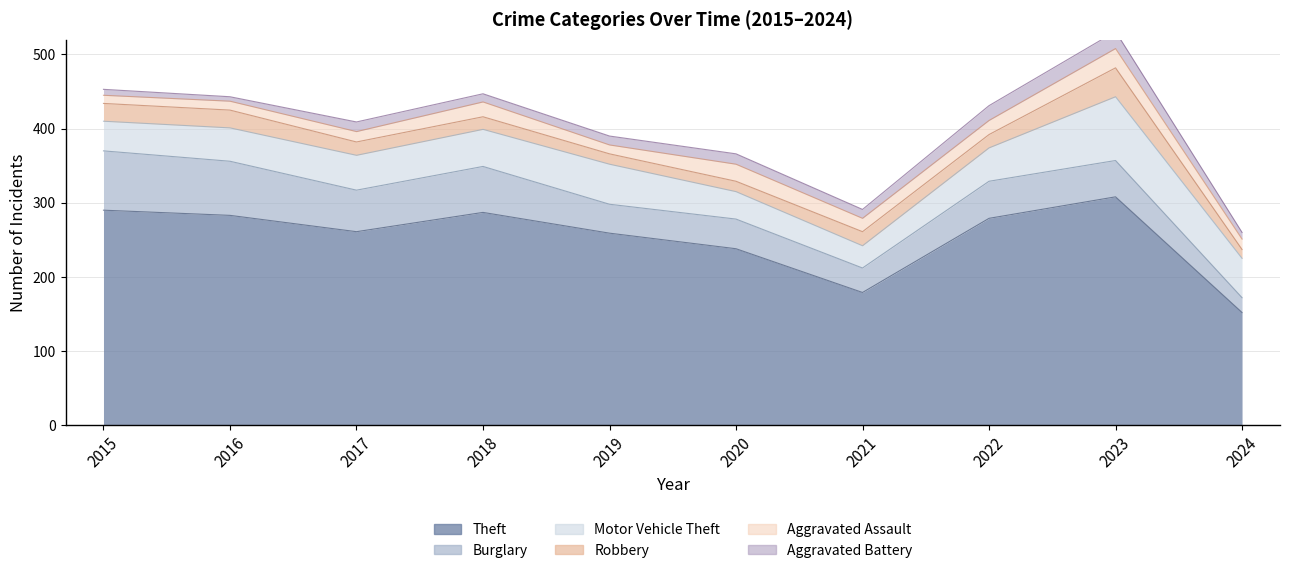

Where does the Theft series first go above 279?

2015